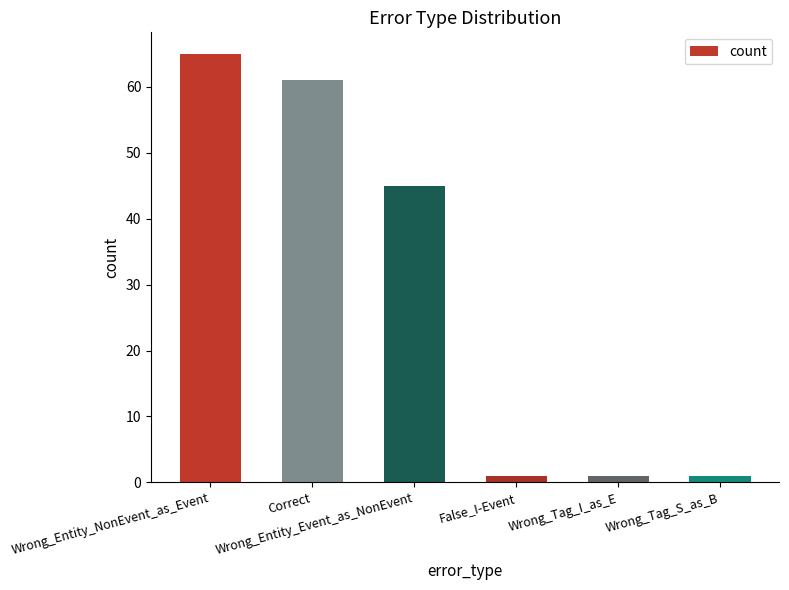

The chart shows a value of 96 at Correct. True or false?

False